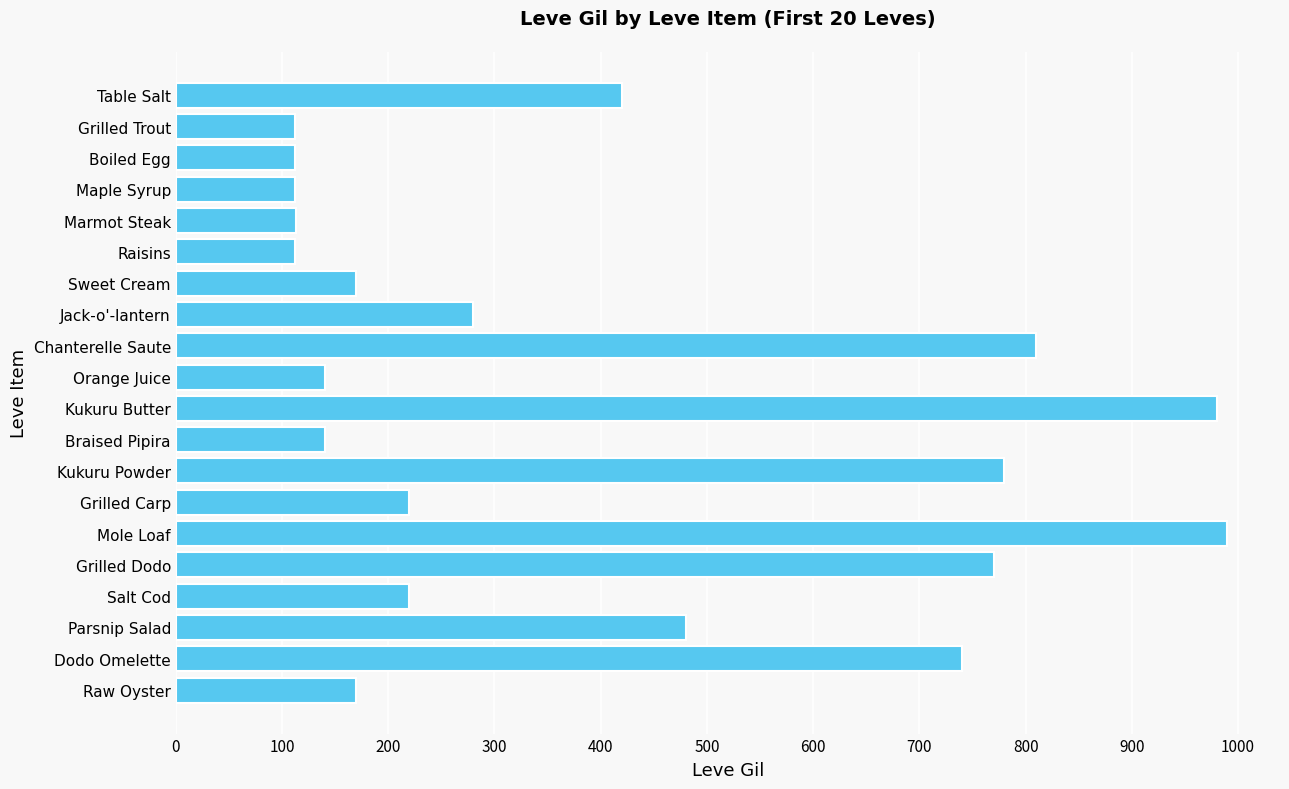

What is the label of the 2nd bar from the top?

Grilled Trout